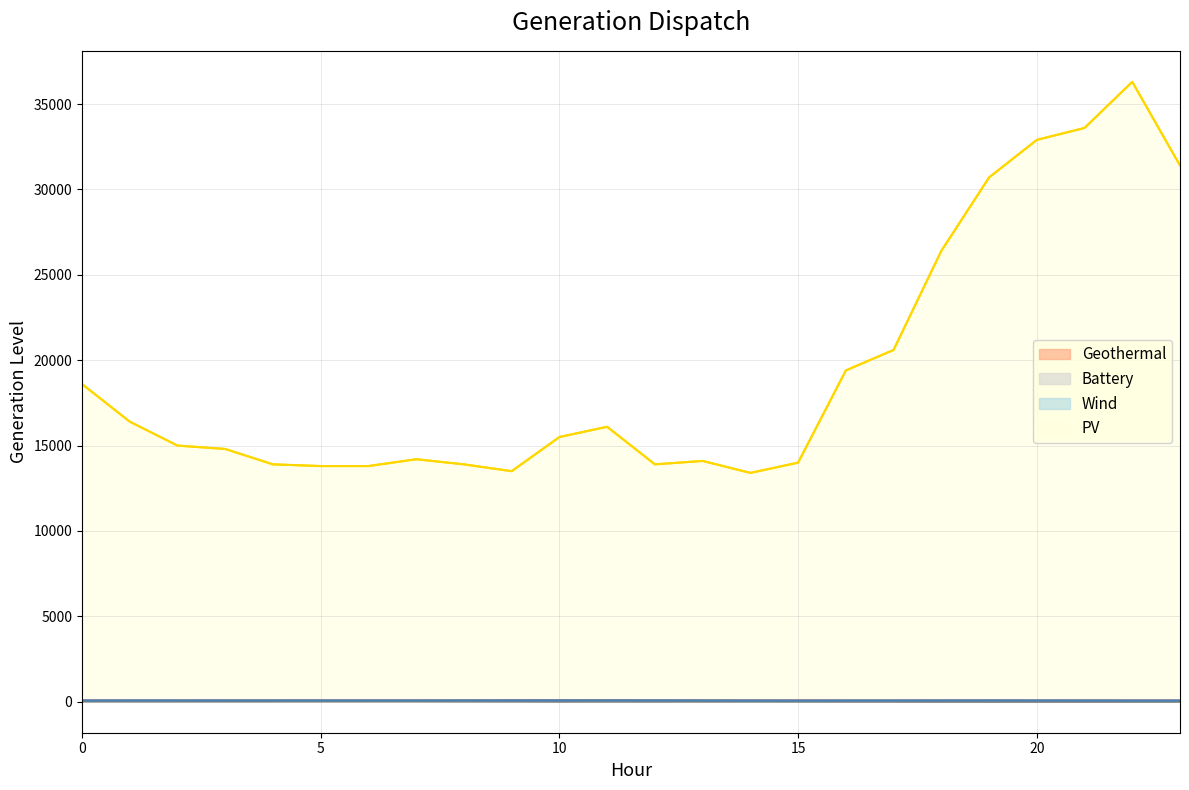

Where is the first local maximum for Geothermal?

15